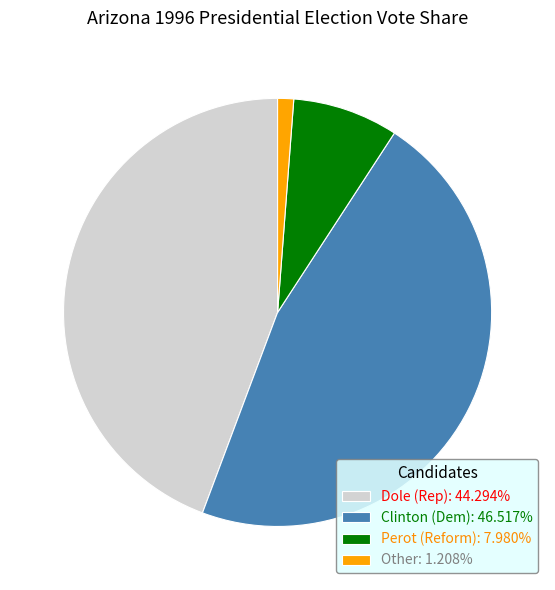

Do Perot (Reform): 7.980% and Clinton (Dem): 46.517% together represent more than half of the pie?

Yes